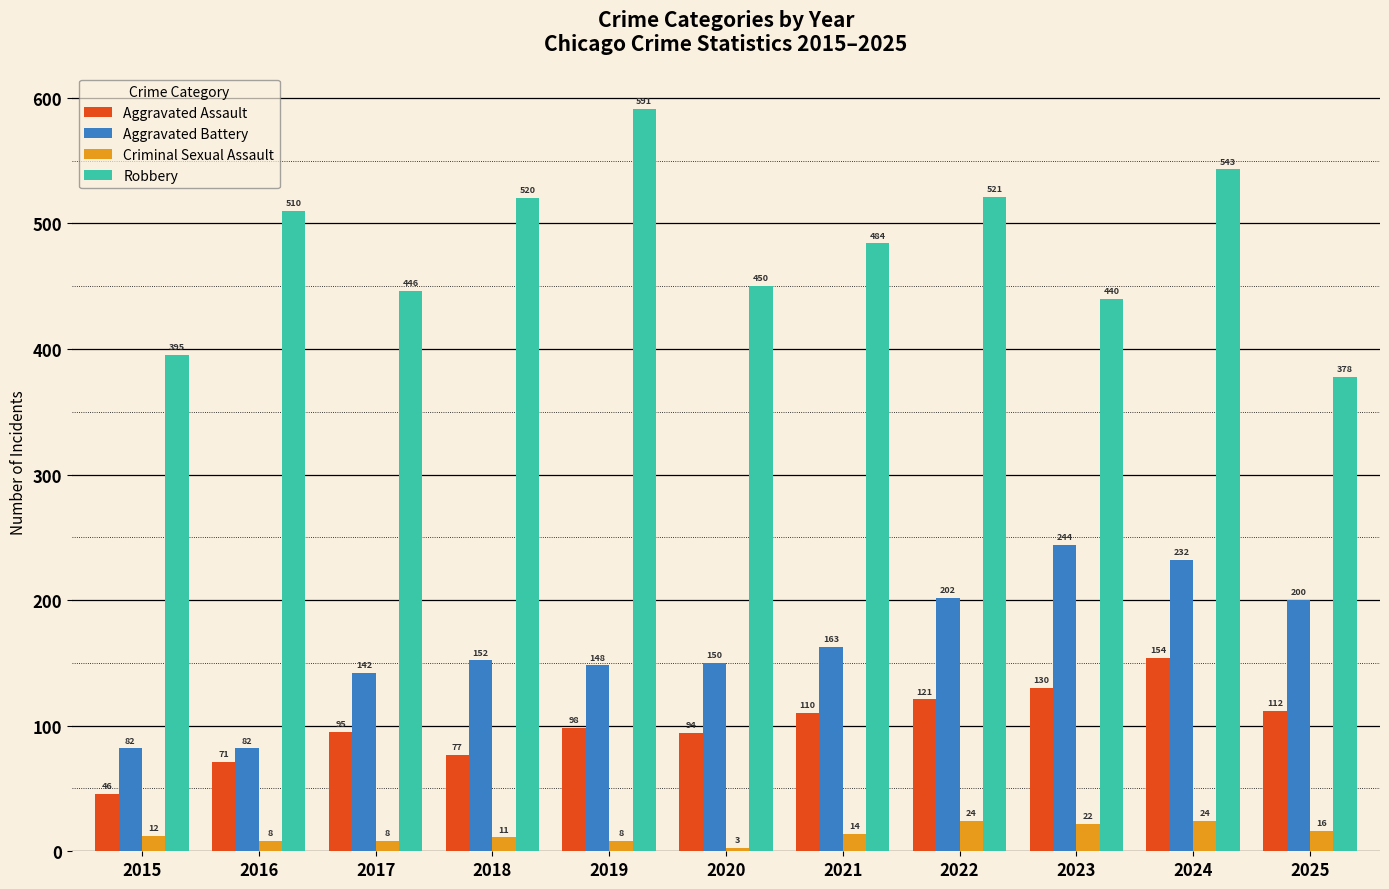

What is the minimum value shown in the chart?

3